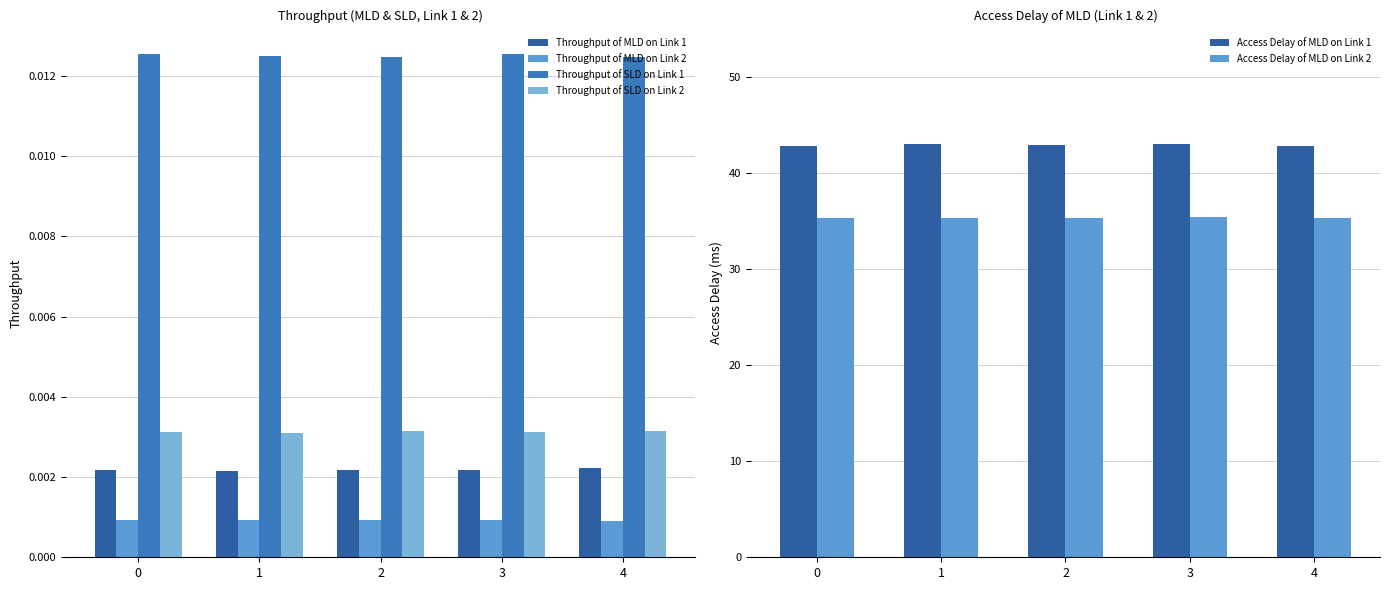

At which label does Throughput of MLD on Link 1 reach its minimum?

1